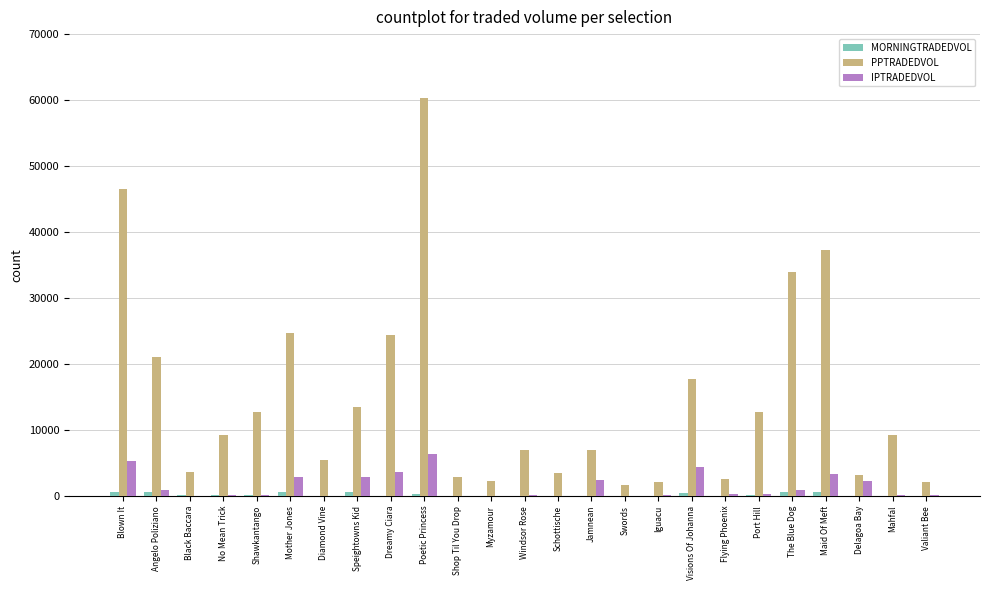

Which series changed the most between Black Baccara and Delagoa Bay?

IPTRADEDVOL